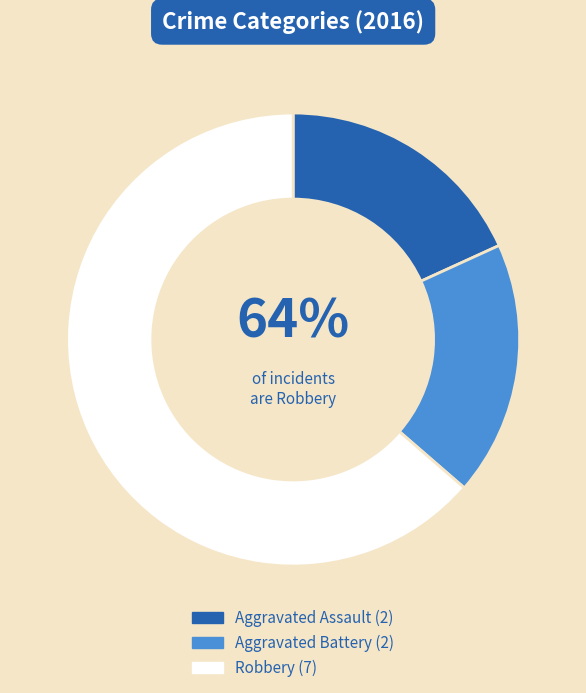

To the nearest percent, what is the average slice percentage?

33%